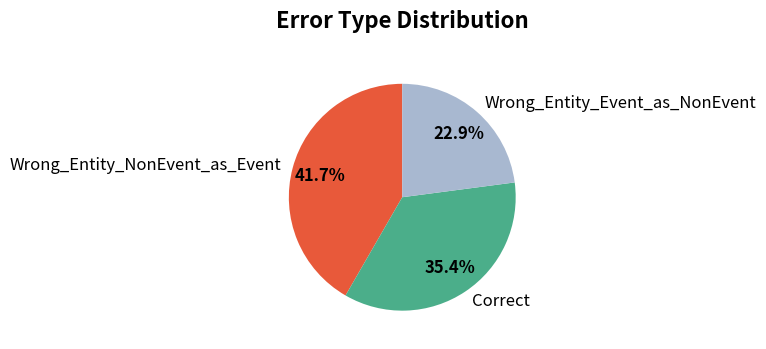

Is the sum of Correct and Wrong_Entity_NonEvent_as_Event greater than half?

Yes